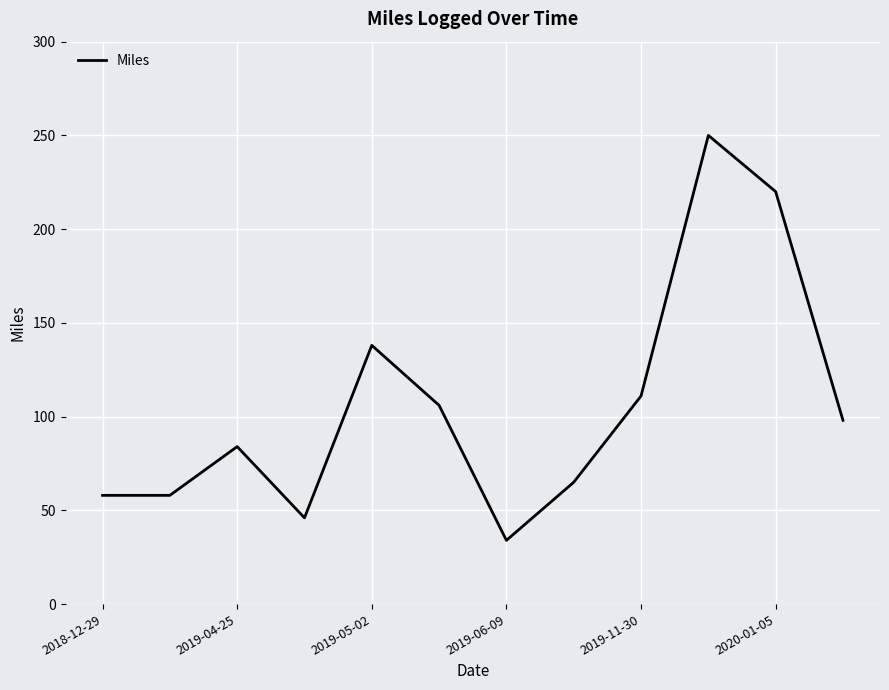

What is the difference between the maximum and minimum values?

216